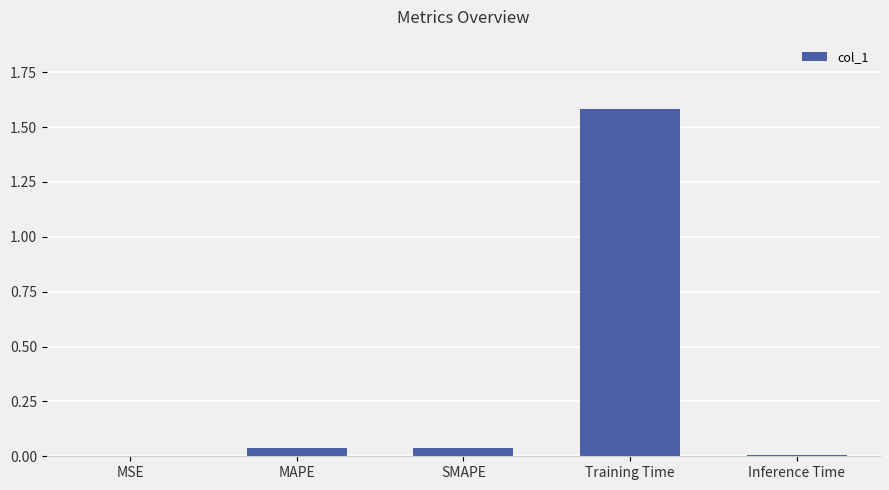

Does the chart contain stacked bars?

No